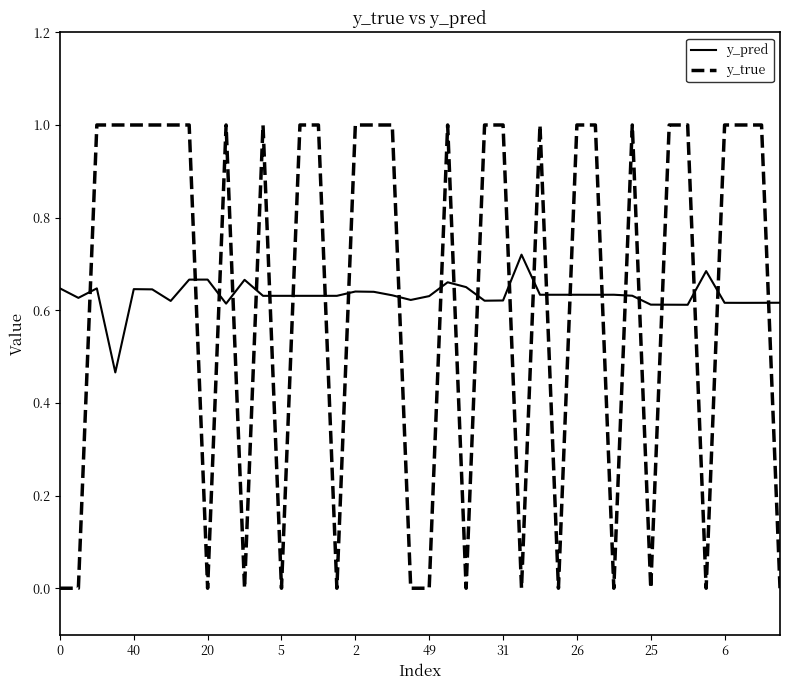

At how many categories does at least one series exceed 0?

40